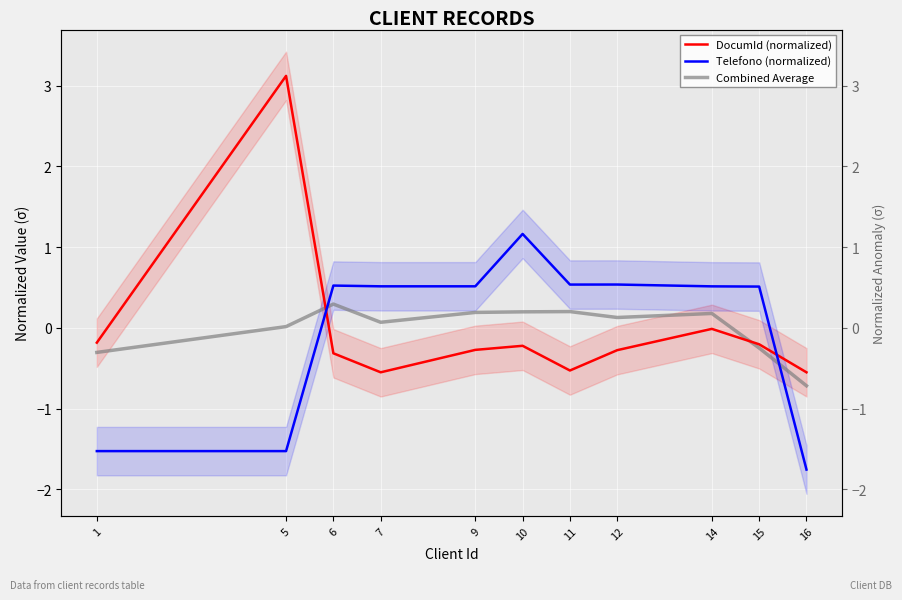

At 16, list the series in order from smallest to largest.

Telefono (normalized), Combined Average, DocumId (normalized)